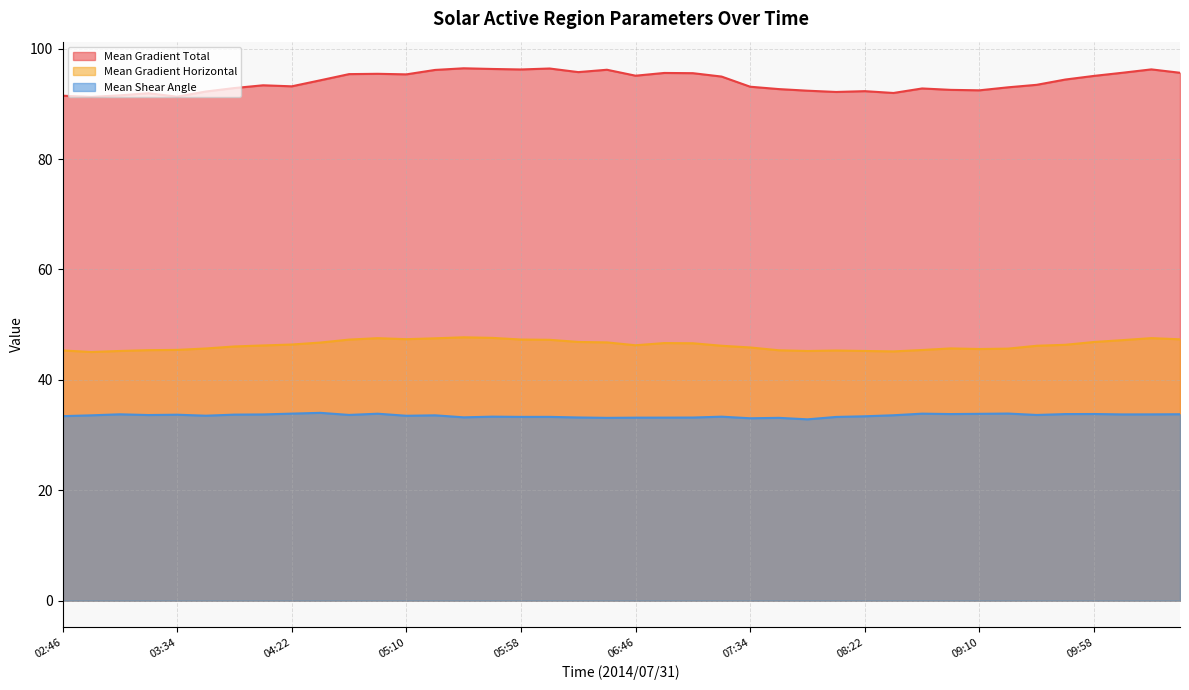

True or false: Mean Shear Angle has more than 1 interior local peaks.

True